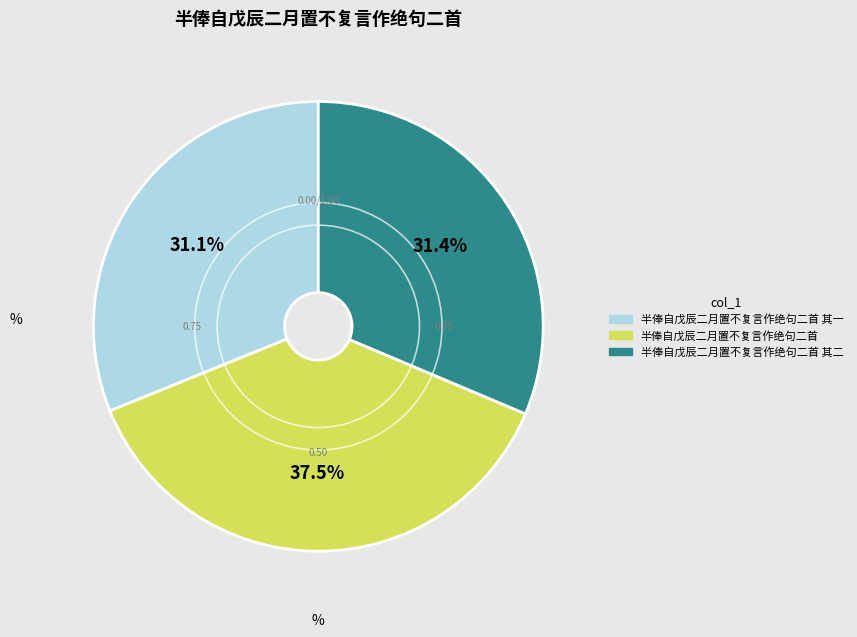

Is there any slice that represents more than half of the pie?

No